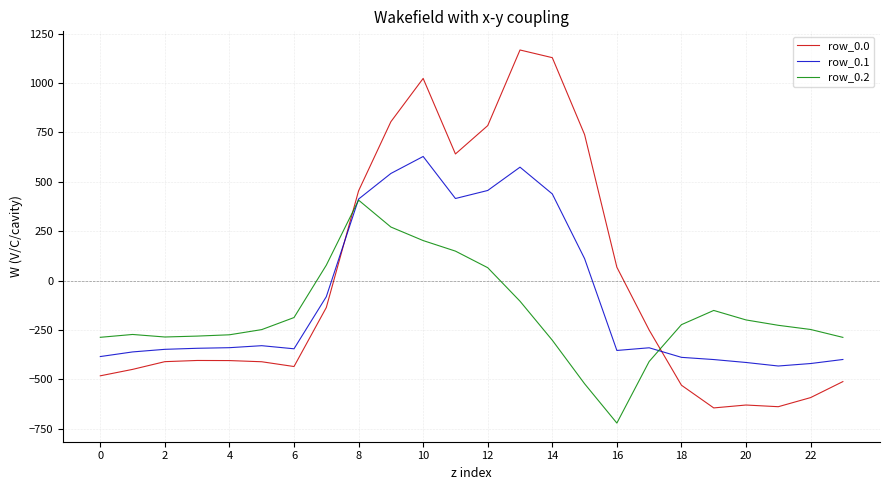

How many lines are shown in the chart?

3